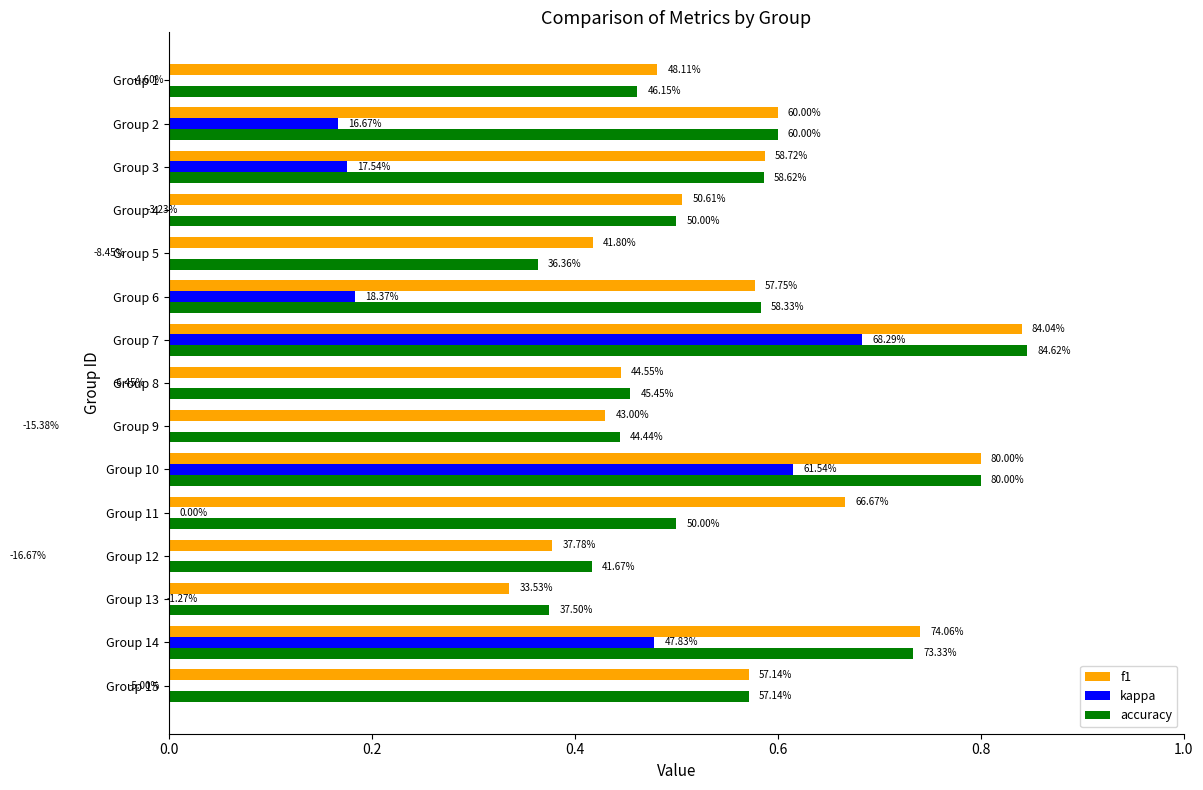

Which has a higher value, Group 13 or Group 11?

Group 11